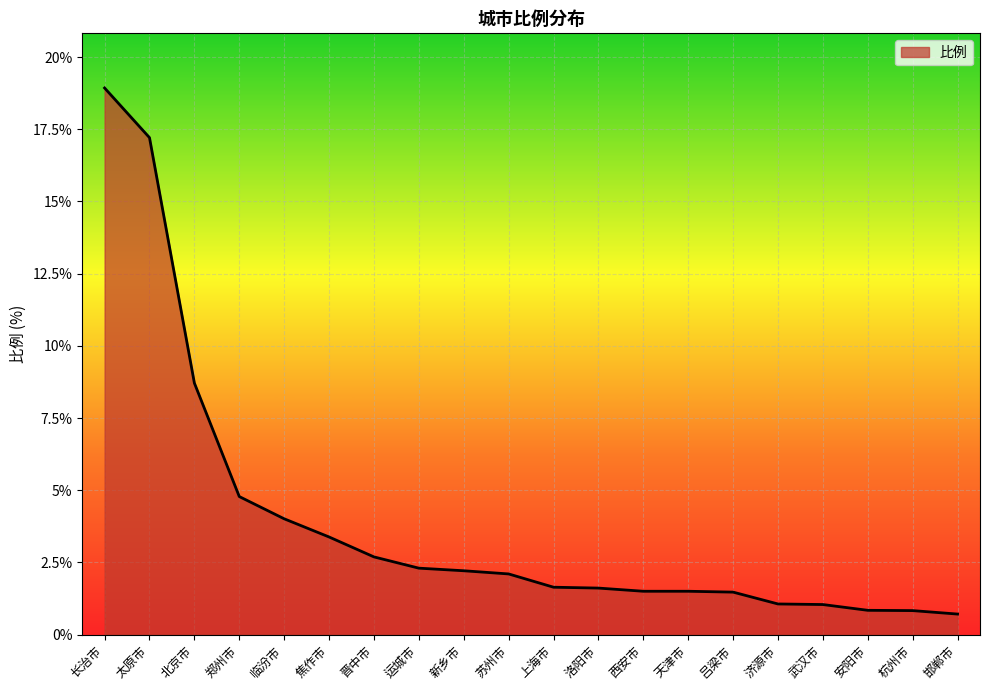

What is the change in value from 长治市 to 安阳市?

-18.1